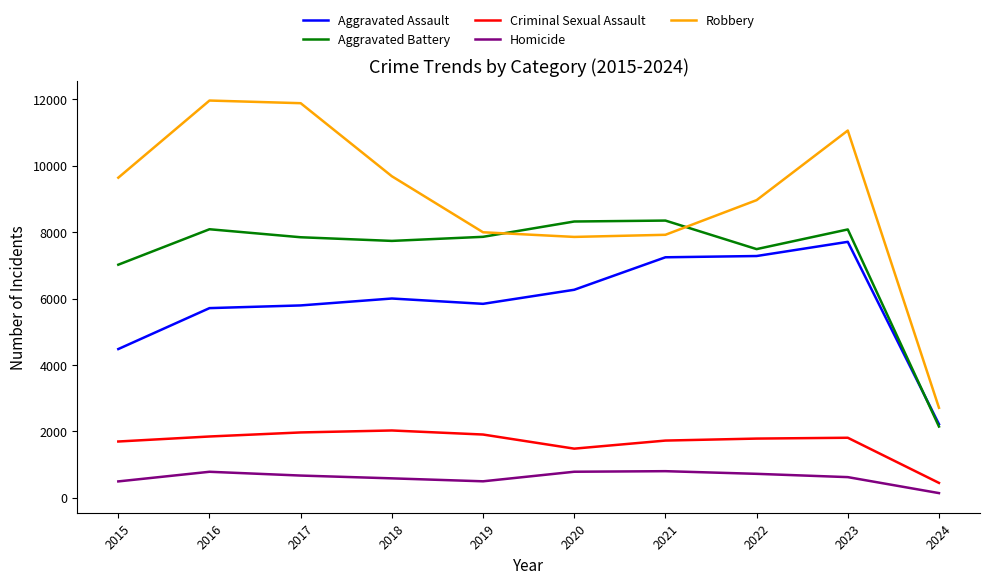

At which label is Criminal Sexual Assault closest to 1240?

2020